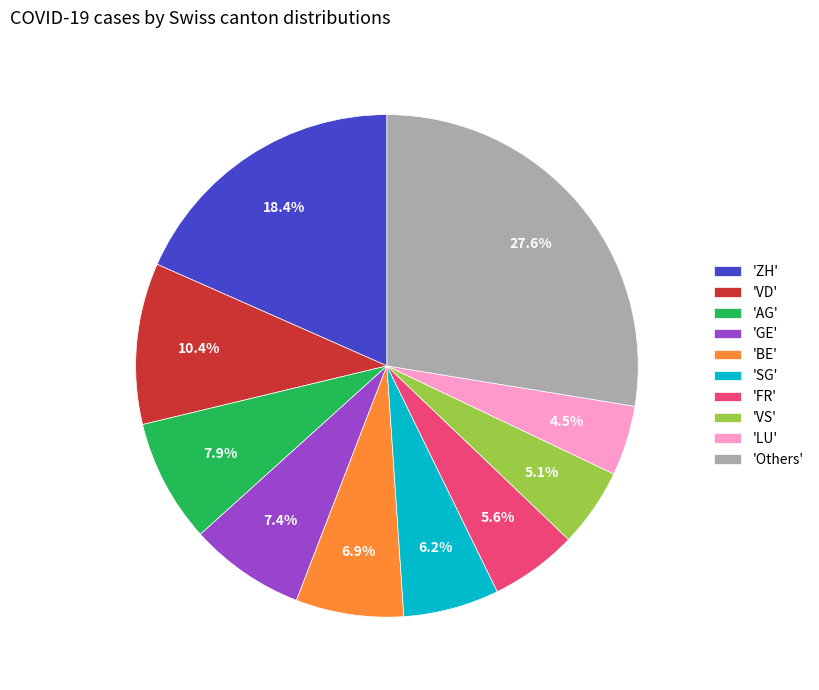

Combined, what portion of the pie is 'FR' and 'ZH'?

24.0%